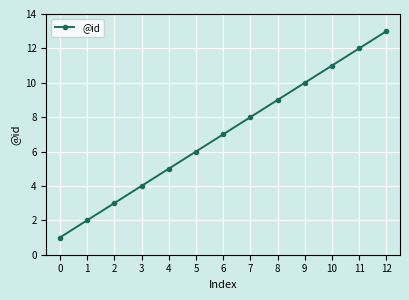

Reading left to right, extract all data points from this chart.

0=1	1=2	2=3	3=4	4=5	5=6	6=7	7=8	8=9	9=10	10=11	11=12	12=13